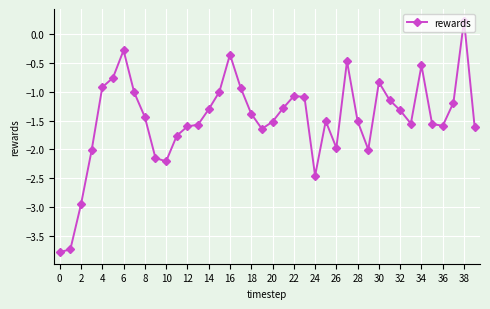

What is the value of the 27th point from the left?

-2.0